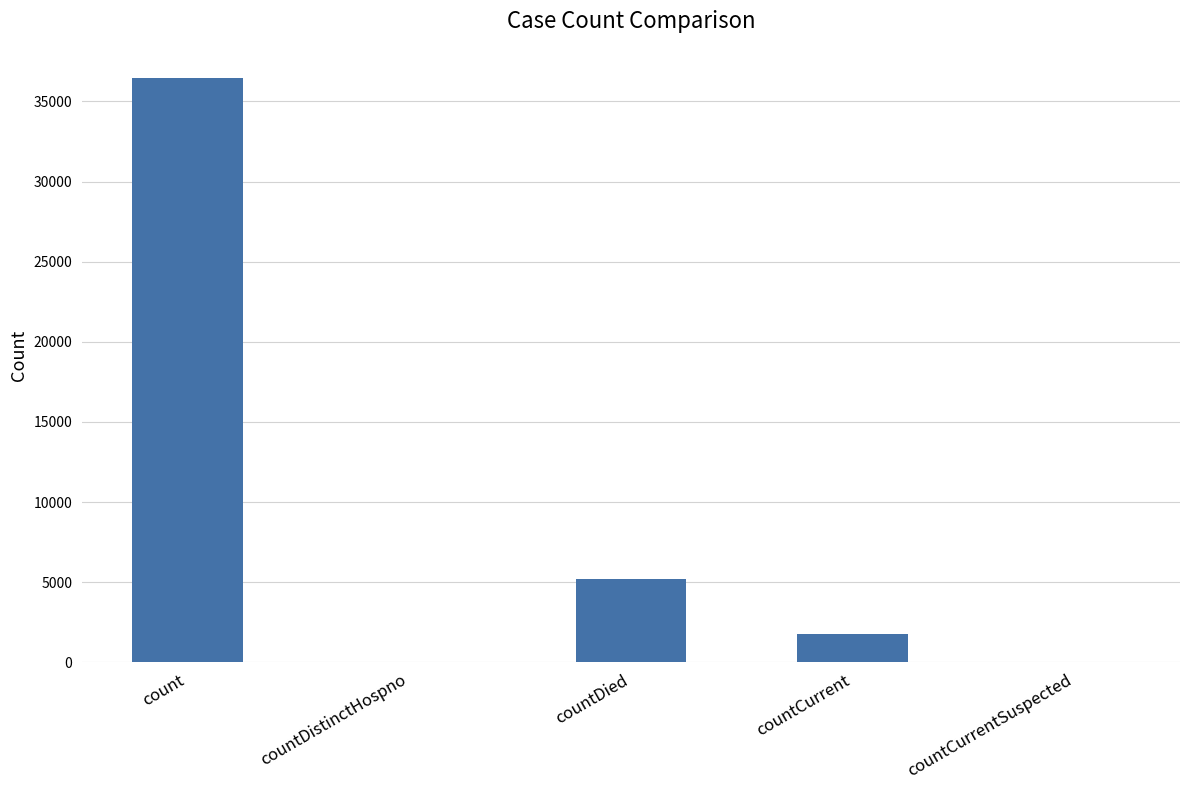

What is the sum of the values at count and countCurrent?

38198